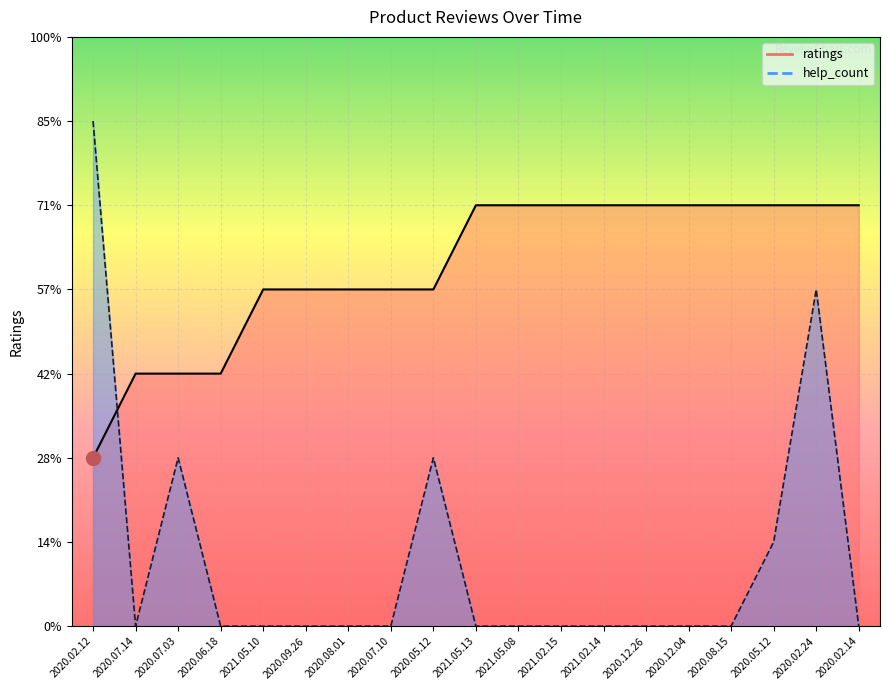

After their last crossing, which series has the higher values: ratings or help_count?

ratings